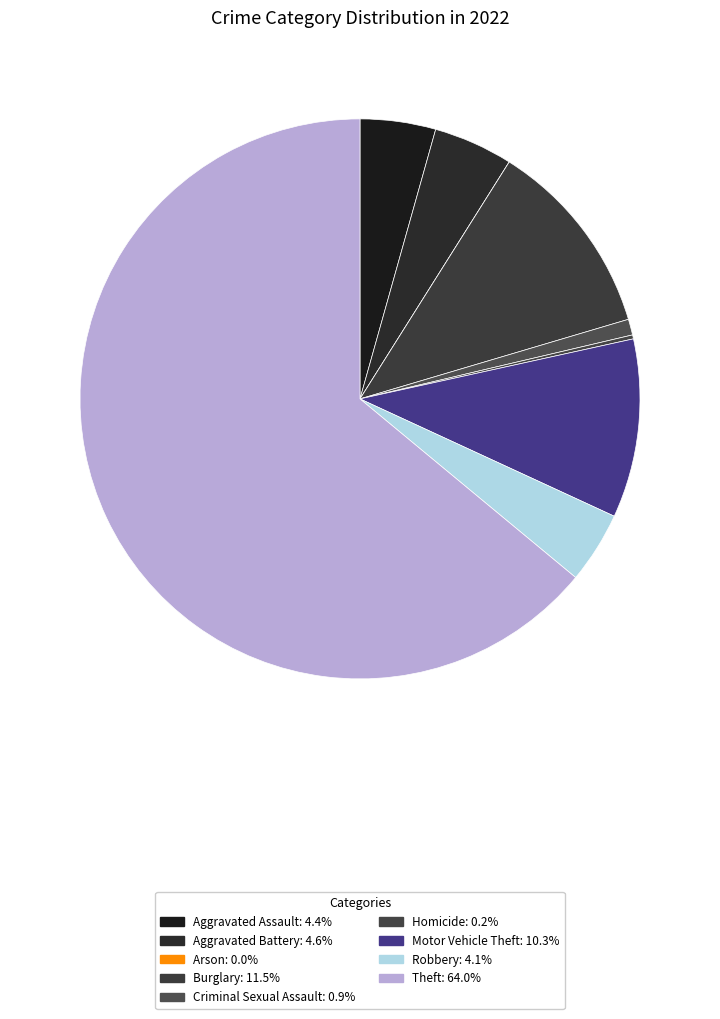

Count the number of slices in the pie.

9